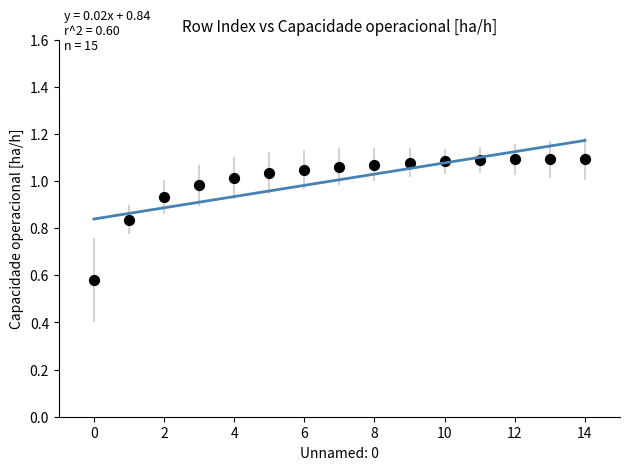

What is the range of Y values (max minus min)?

0.5